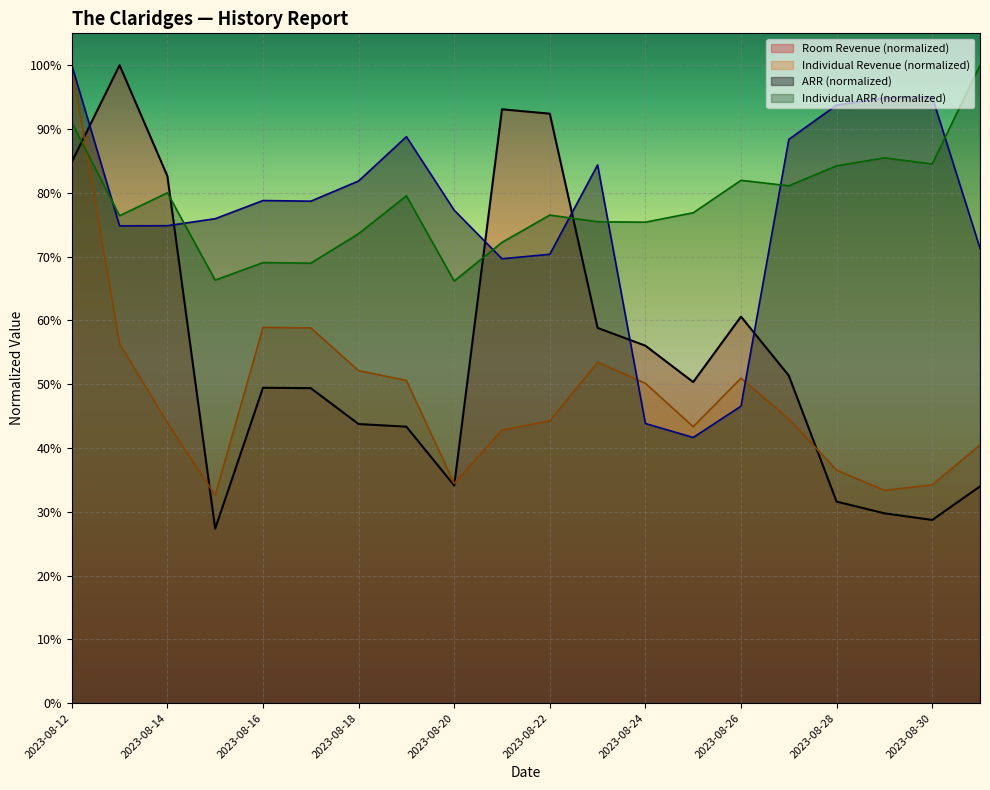

What is the difference between the highest and lowest values at 2023-08-26?

0.4